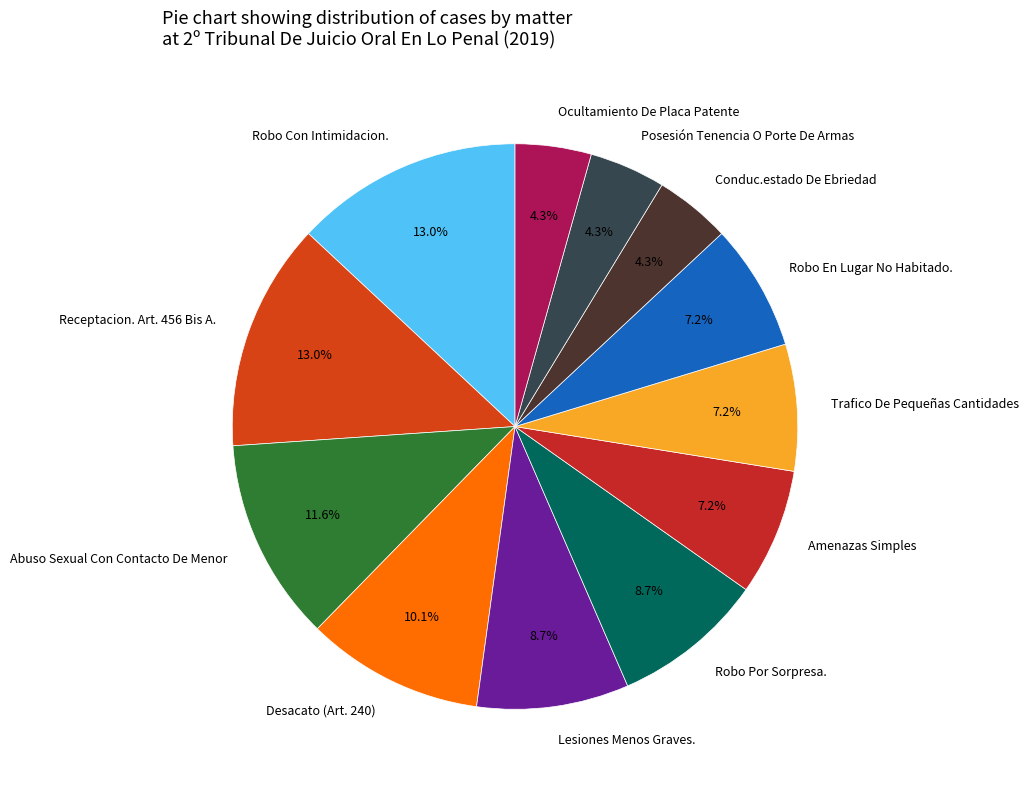

To the nearest percent, what is the average slice percentage?

8%